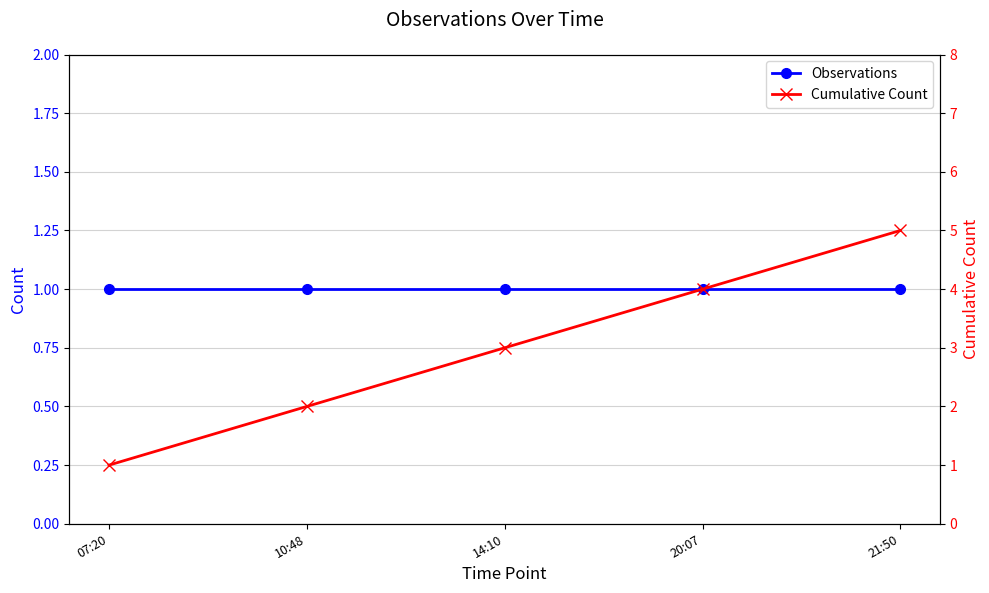

How many data points does each series have?

5